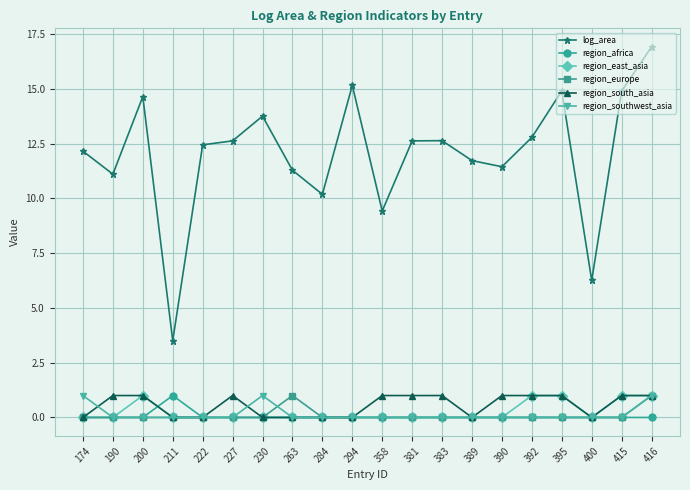

What is the greatest value displayed?

16.9